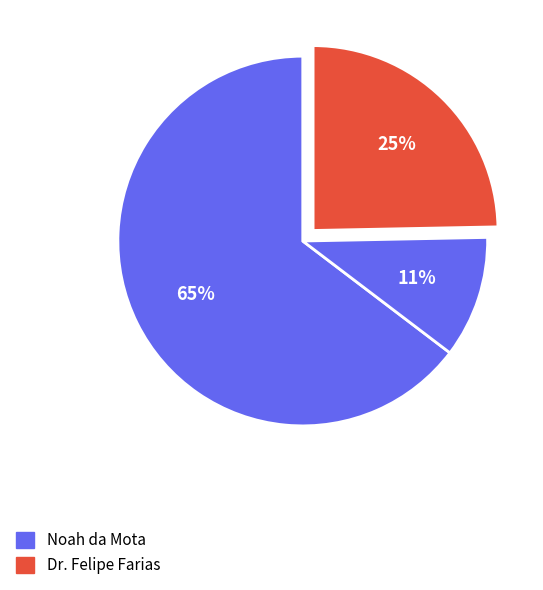

Count the number of slices in the pie.

3